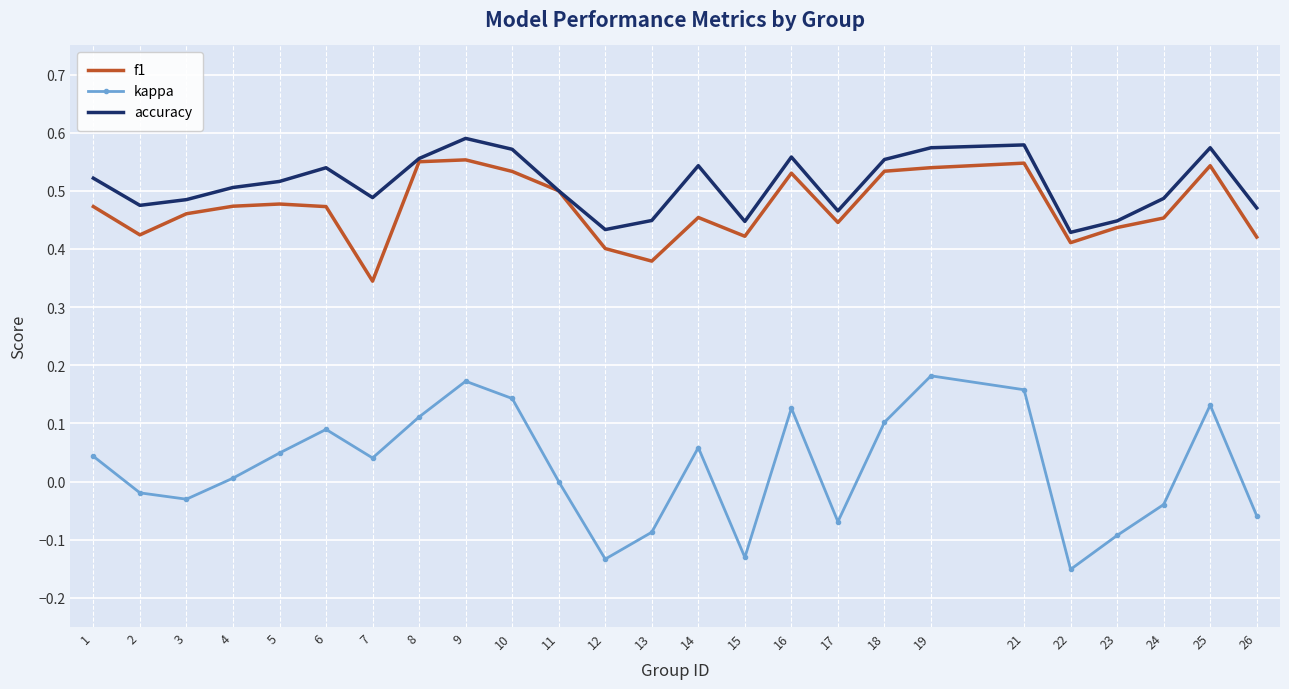

True or false: f1 has a value of 0.5 at 14.

True